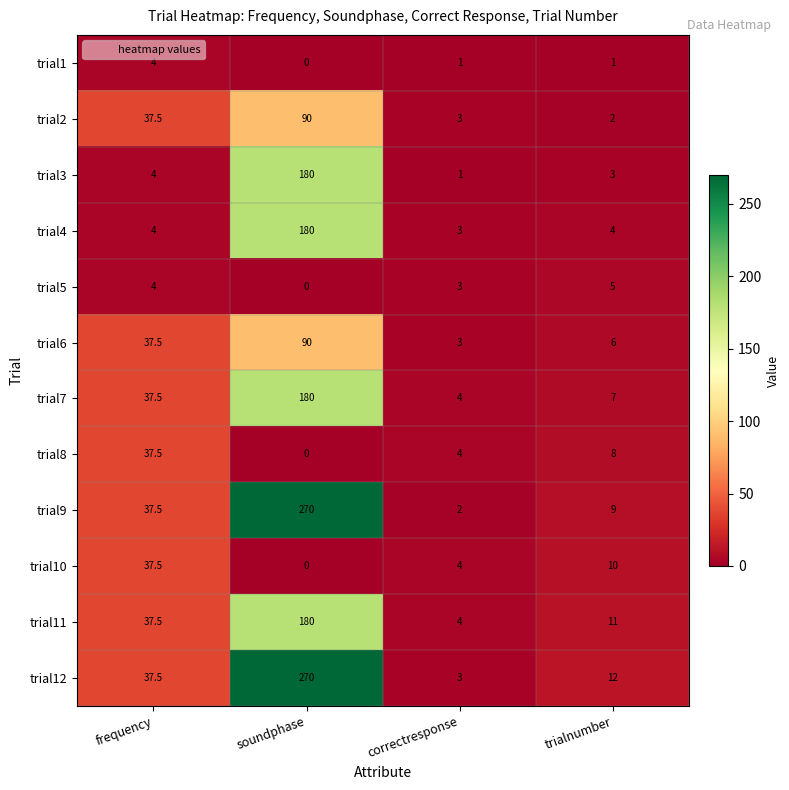

At which label is trial7 closest to 92?

frequency